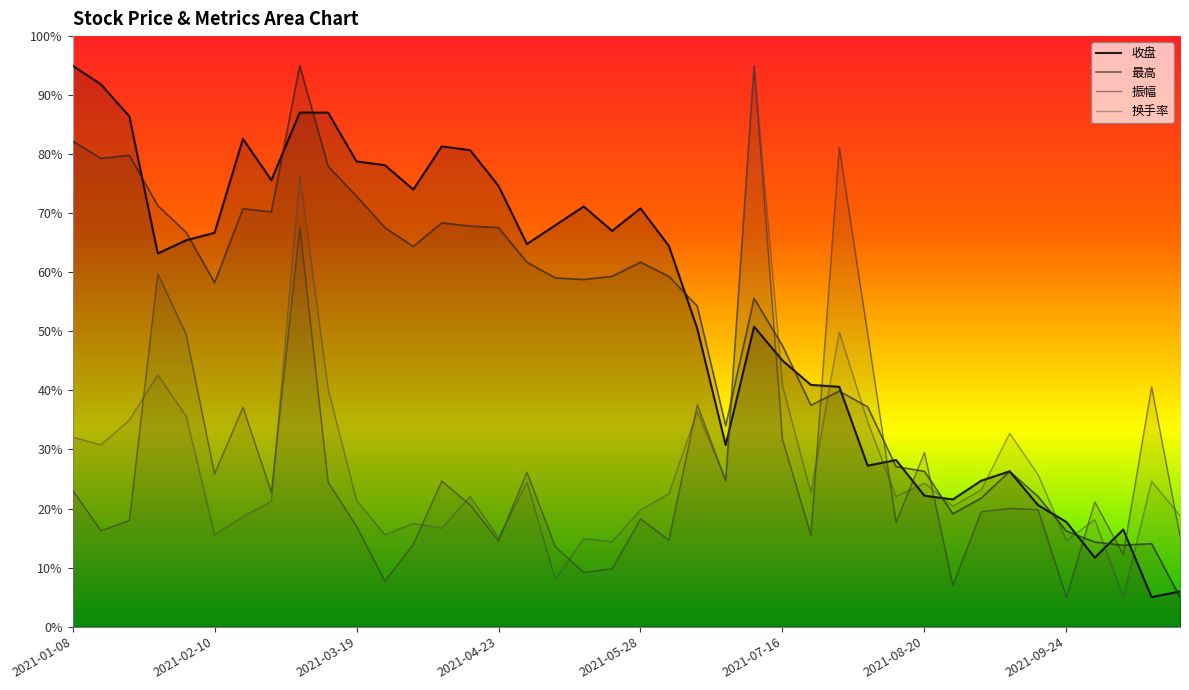

The value of 换手率 at 2021-05-28 is 3.6. True or false?

True